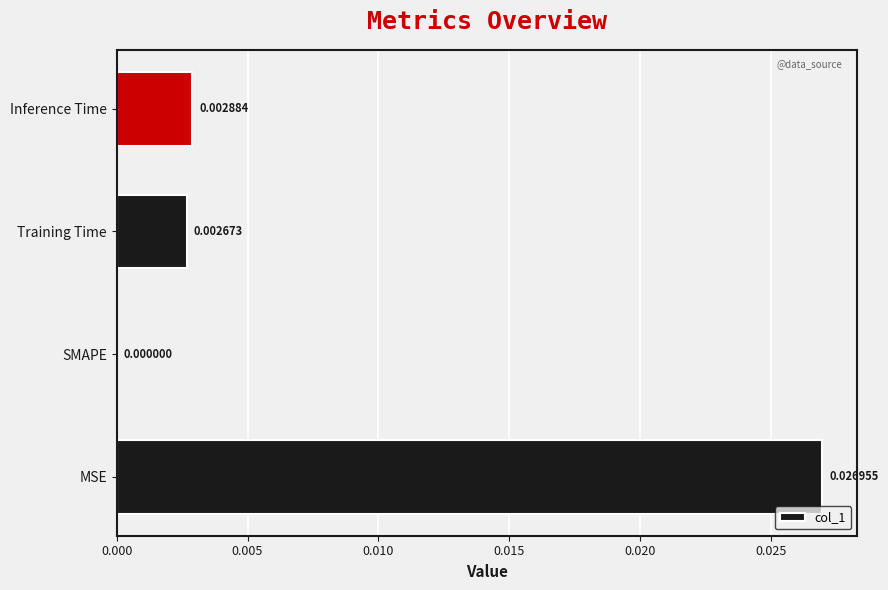

Between Training Time and Inference Time, which is larger?

Inference Time